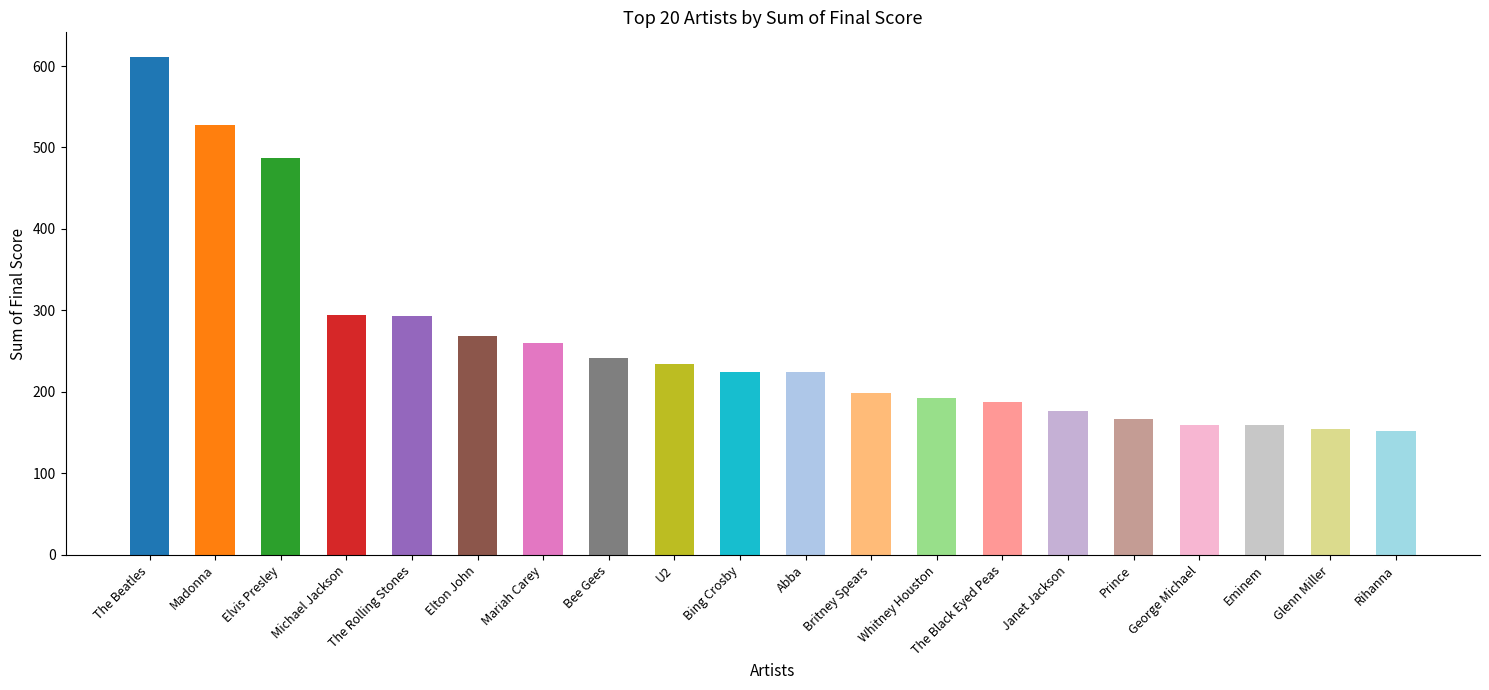

True or false: the data shows 64.7 at Prince.

False